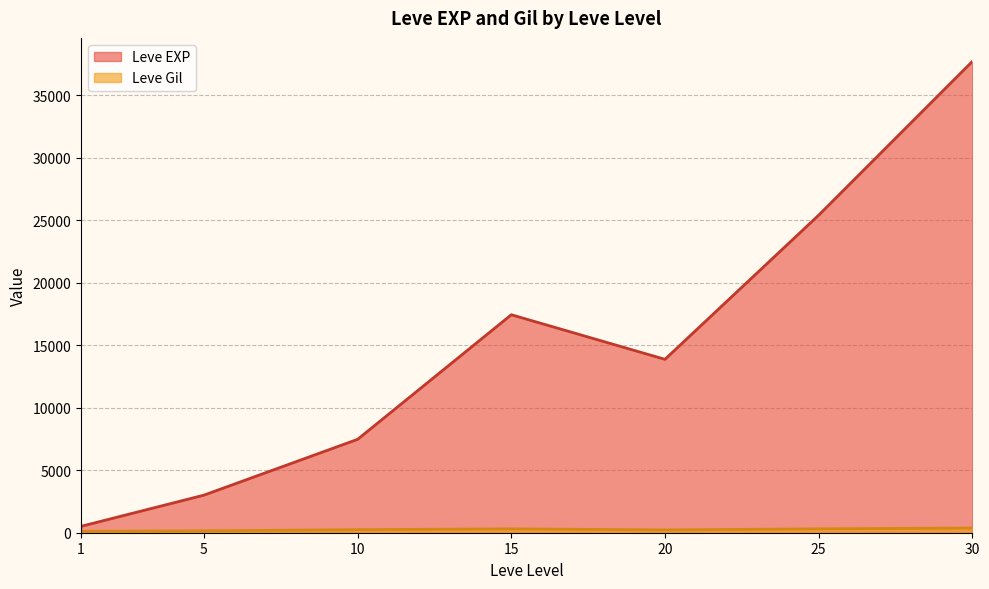

What is the difference between the maximum and minimum values in the Leve EXP series?

37204.8